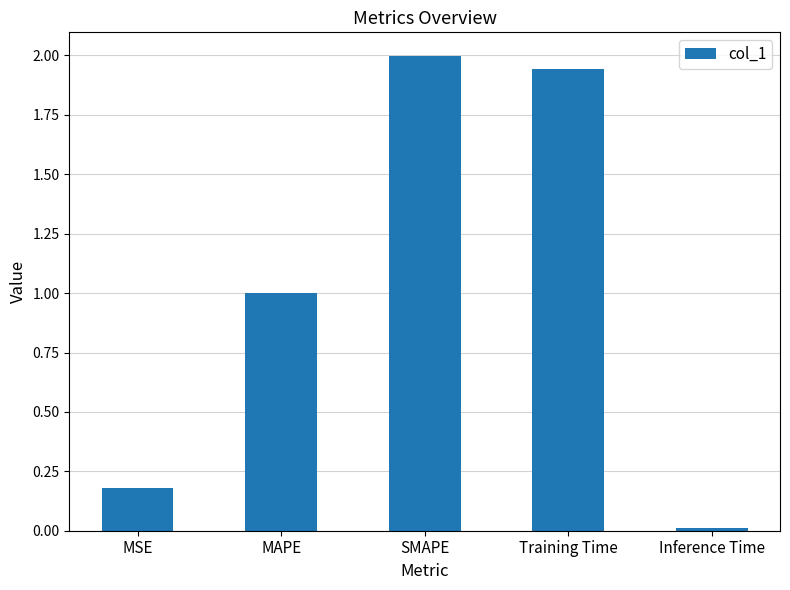

Which has a higher value, Training Time or MAPE?

Training Time